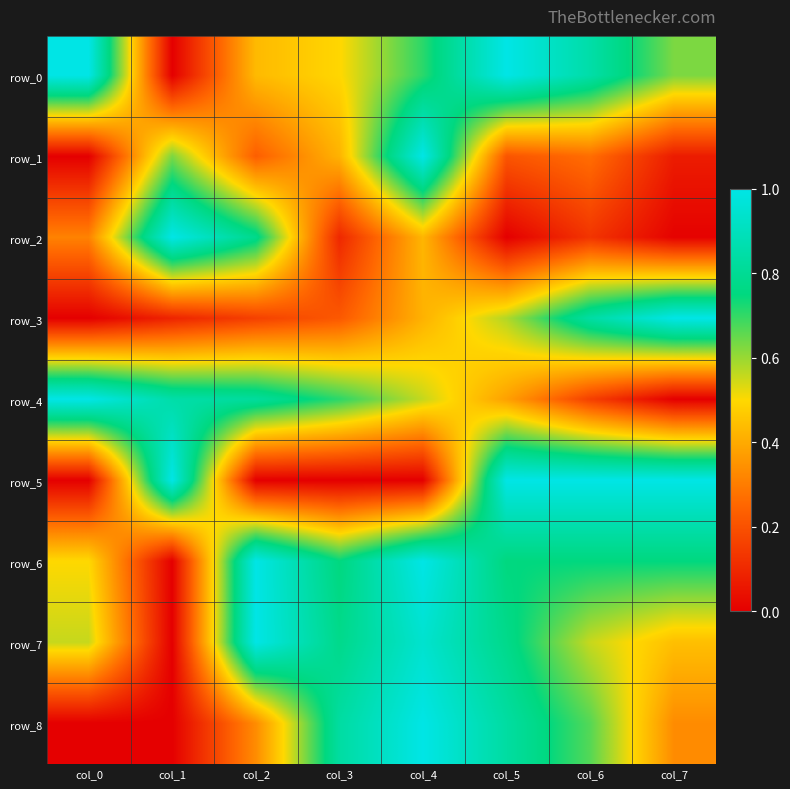

Which series has the largest total across all categories?

row_6